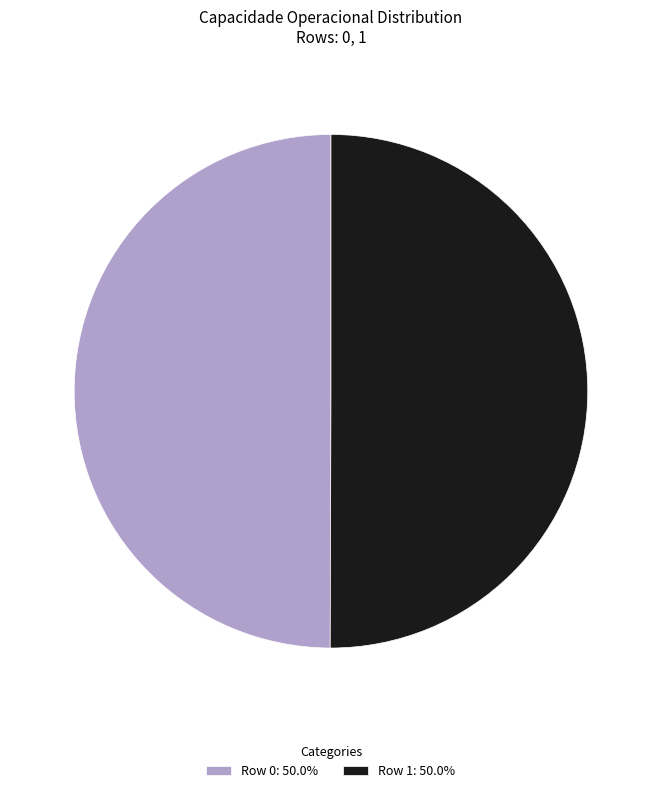

Combined, do Row 0: 50.0% and Row 1: 50.0% account for over 50%?

Yes